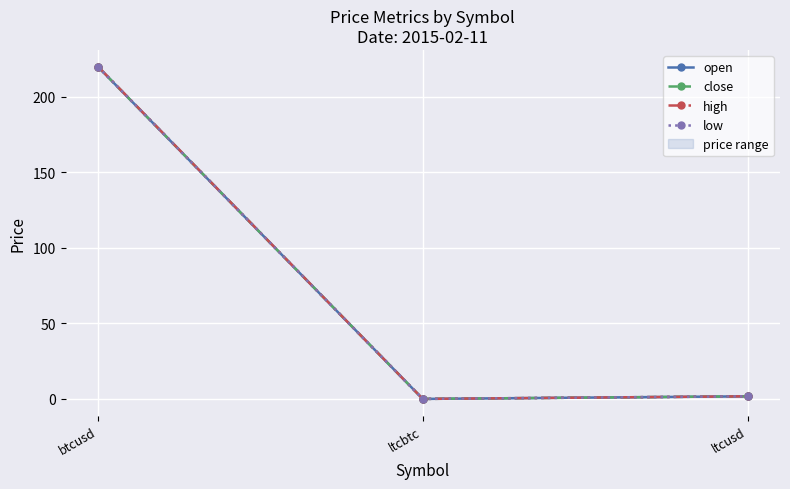

What is the maximum value for close?

219.8